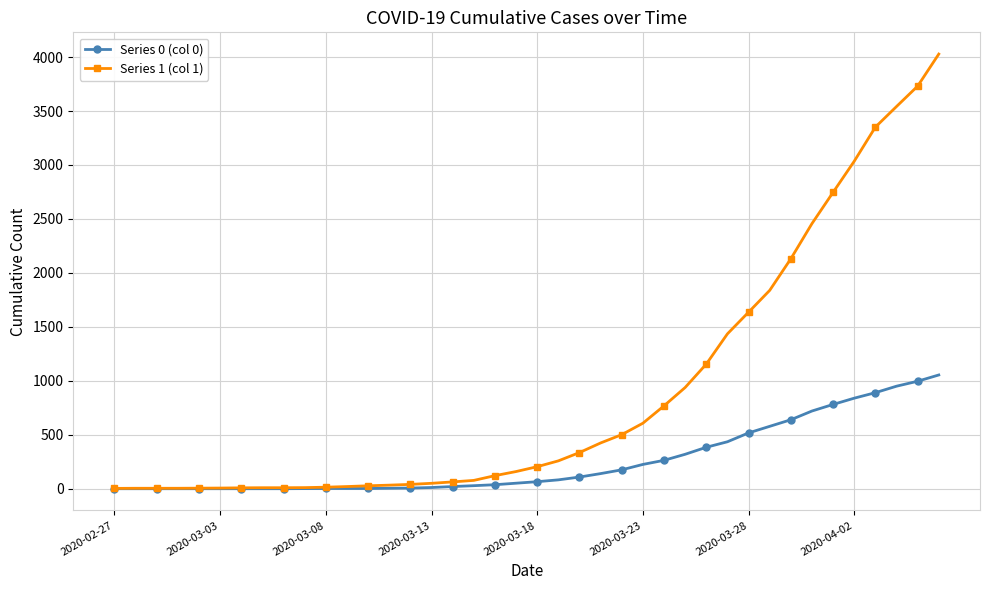

List the series in order of their peak value, lowest first.

Series 0 (col 0), Series 1 (col 1)